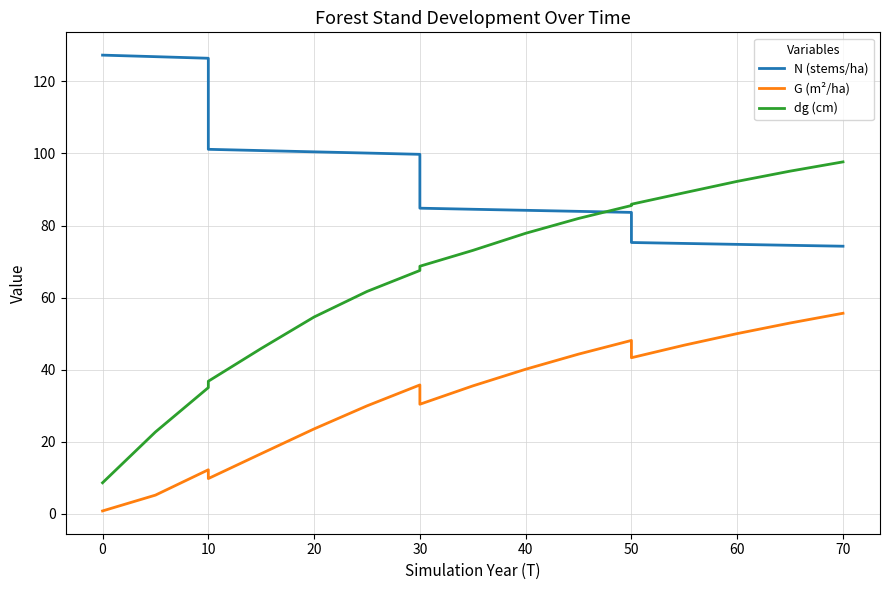

Does the chart display data point markers on the line(s)?

No